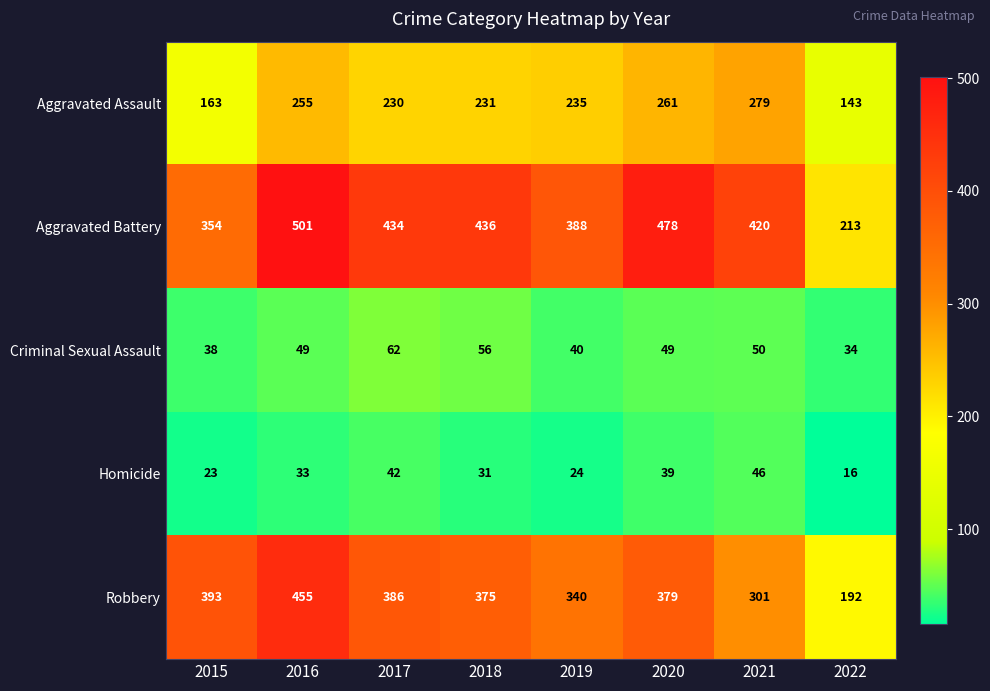

What is the difference between the highest and lowest values at 2022?

197